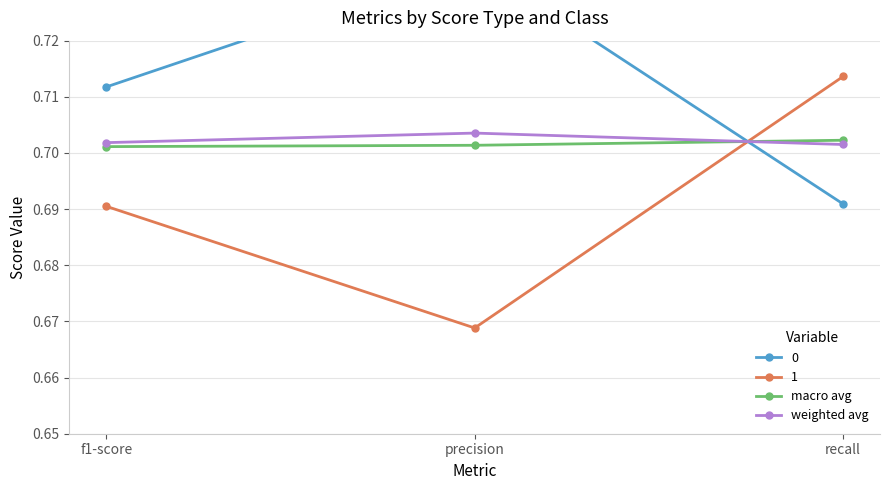

Is it true that macro avg equals 0.3 at recall?

False